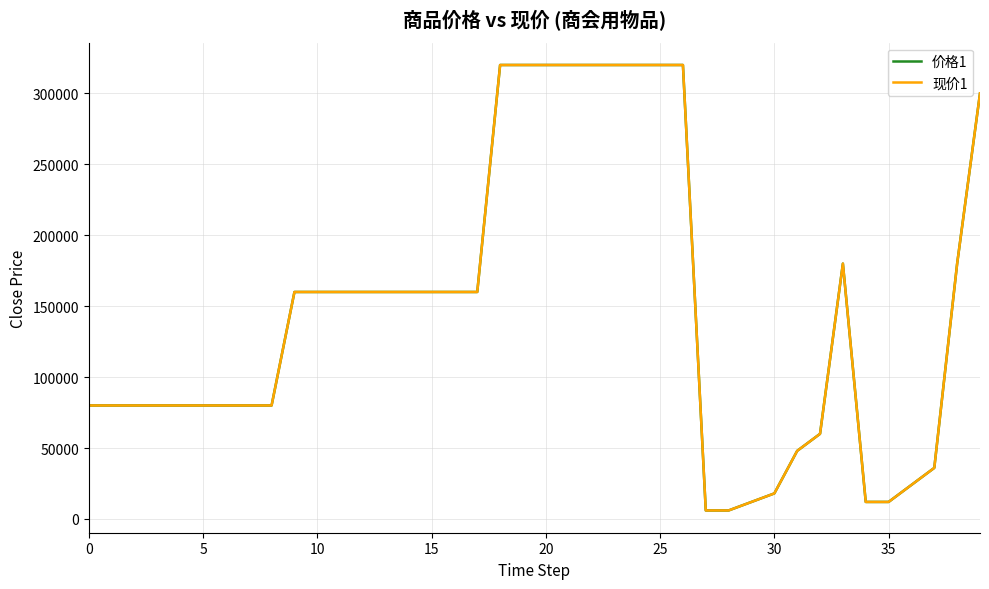

What is the average value of the 价格1 series?

148350